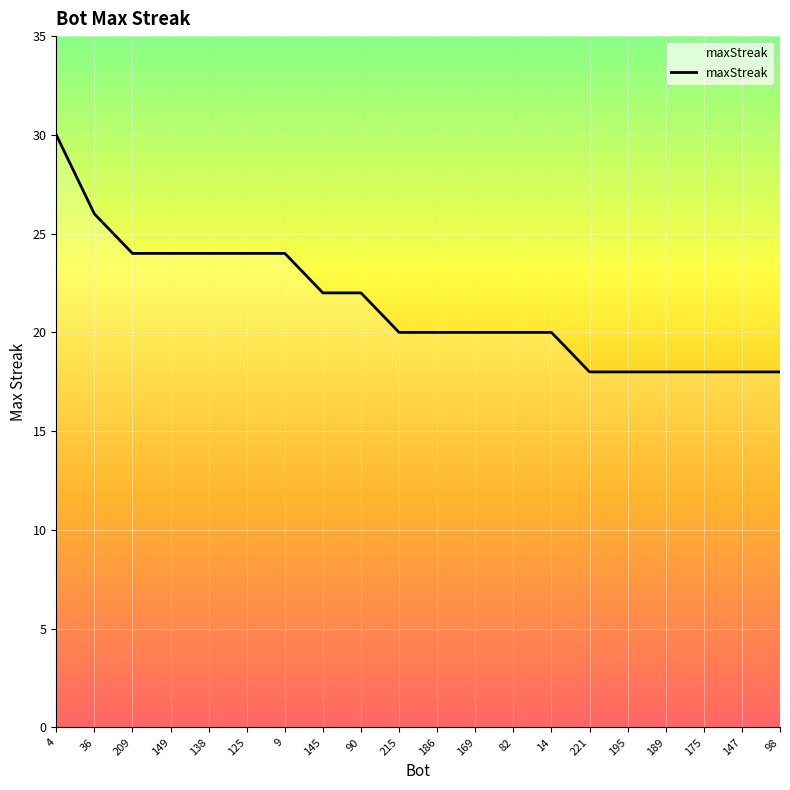

What value does the data have at 149, to the nearest 5?

25